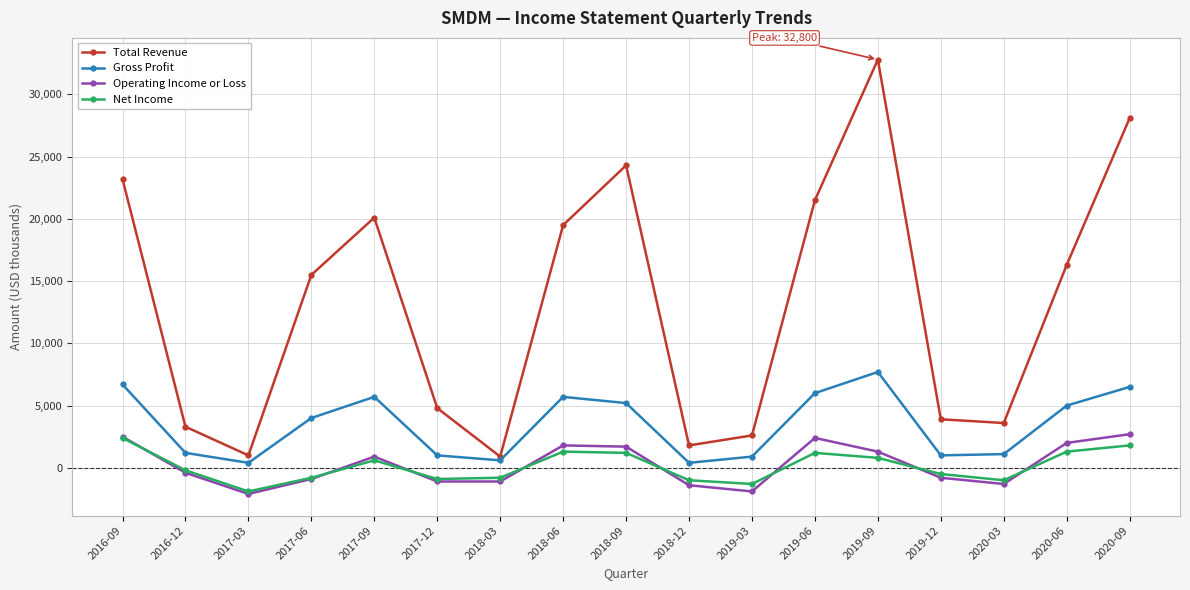

True or false: Net Income has more than 2 points higher than both neighbors.

True